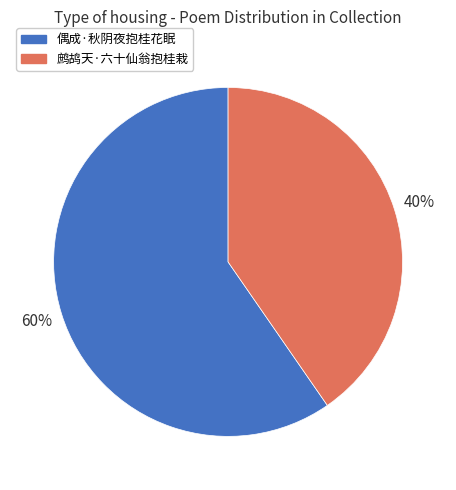

Rank the categories by value from lowest to highest.

鹧鸪天·六十仙翁抱桂栽, 偶成·秋阴夜抱桂花眠